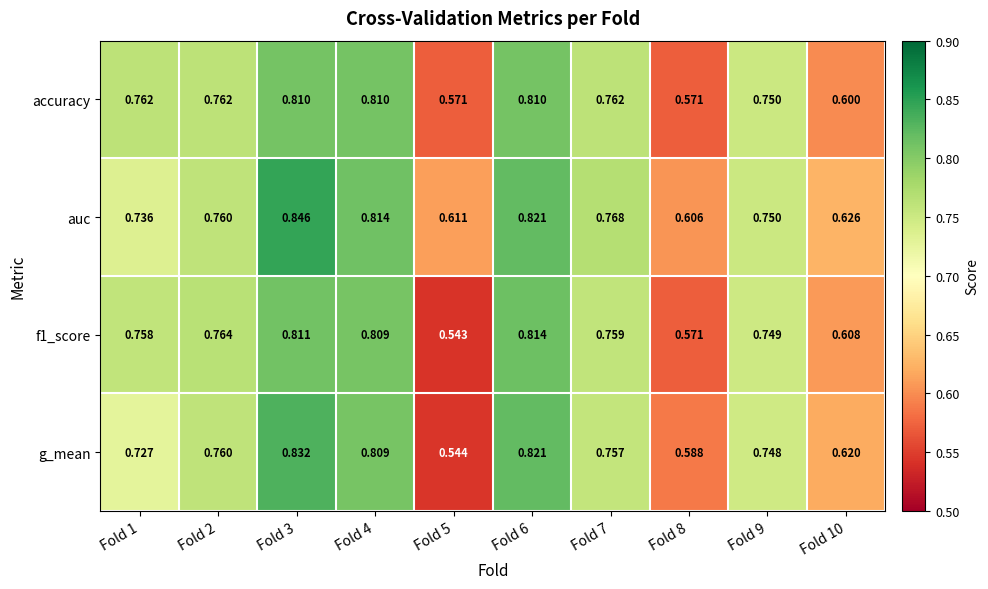

Which series has the largest range (max minus min)?

g_mean